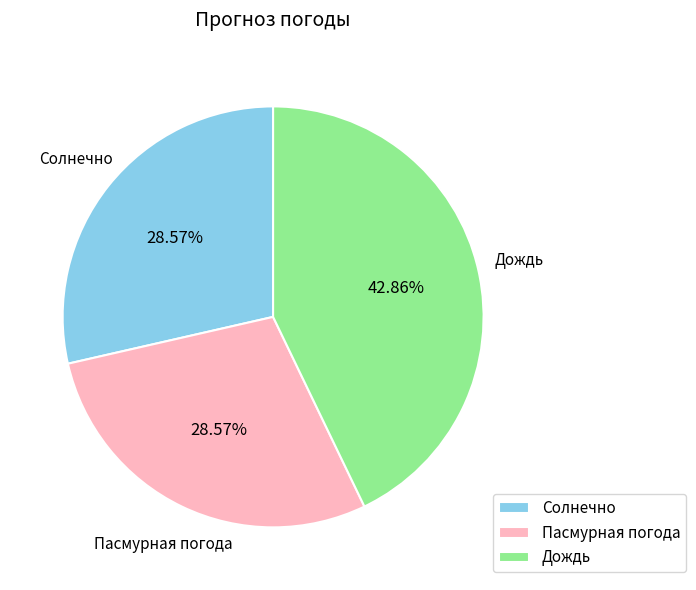

Approximately how many times larger is the value at Солнечно compared to Пасмурная погода?

1.0